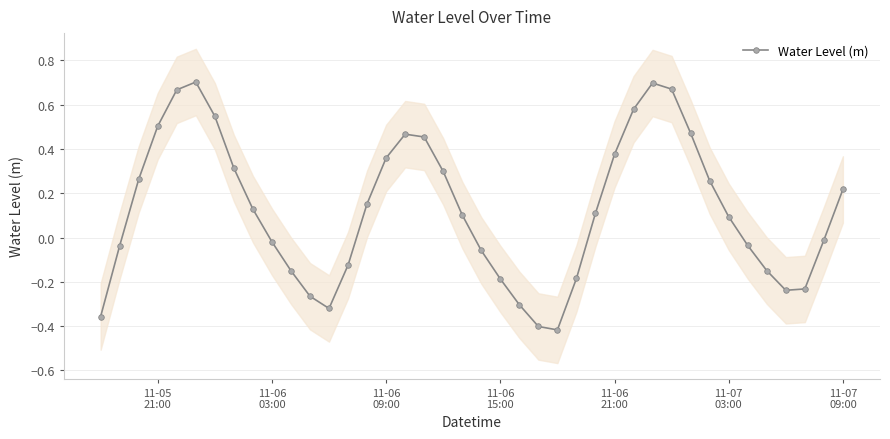

True or false: Water Level (m) has more than 2 interior local peaks.

True